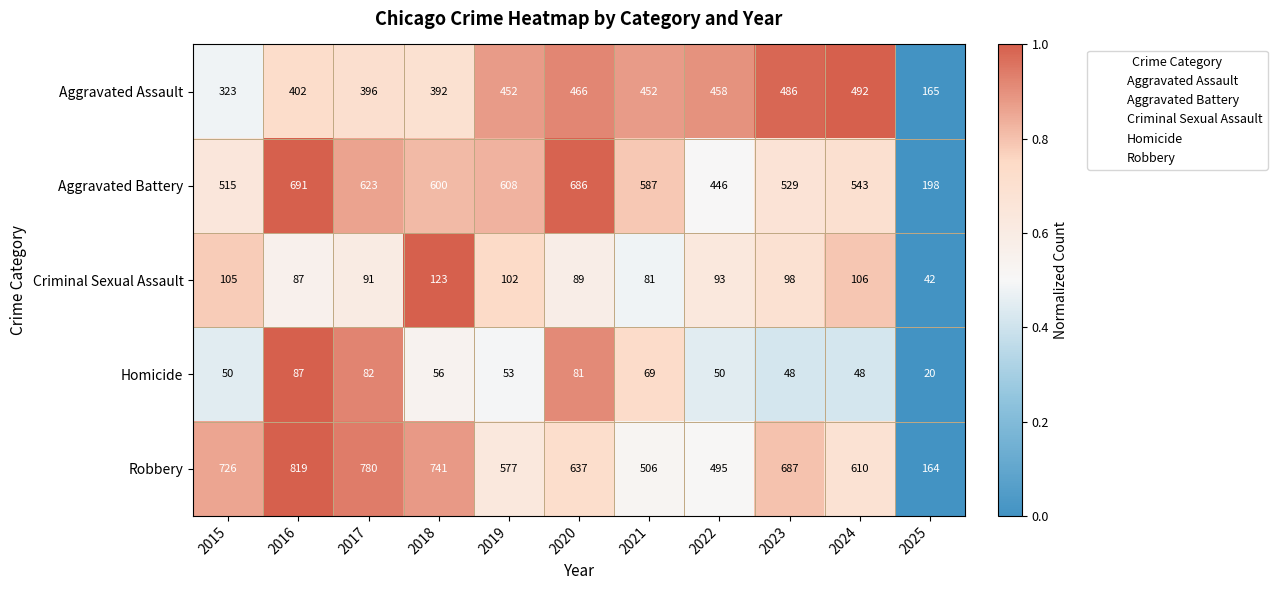

Which category has the highest value across all series?

2016